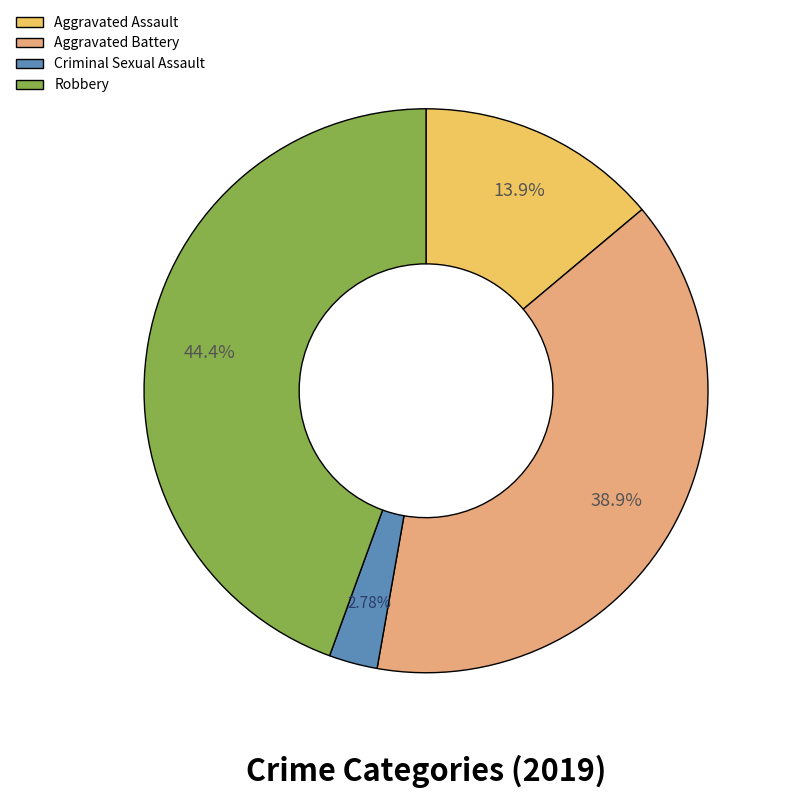

To the nearest percent, what is the average slice percentage?

25%